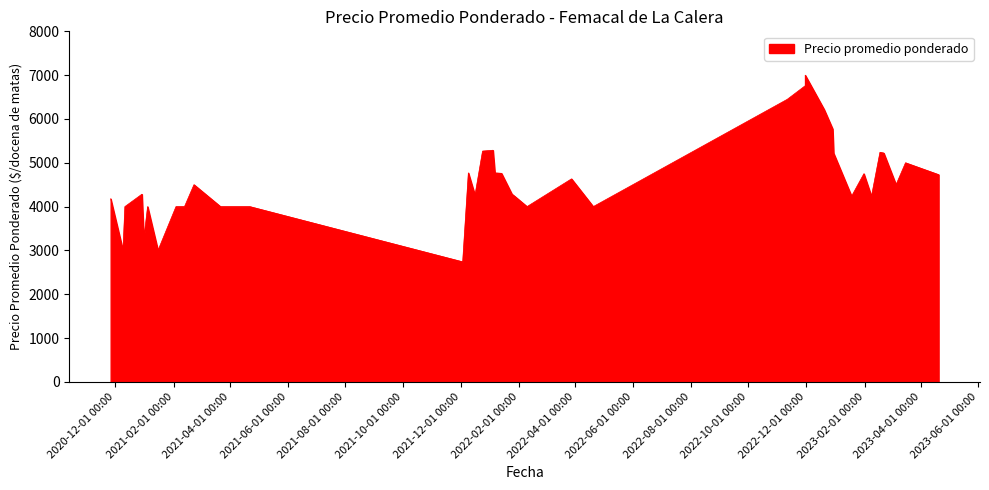

What is the difference between the values at 2023-03-16 and 2022-12-20?

1217